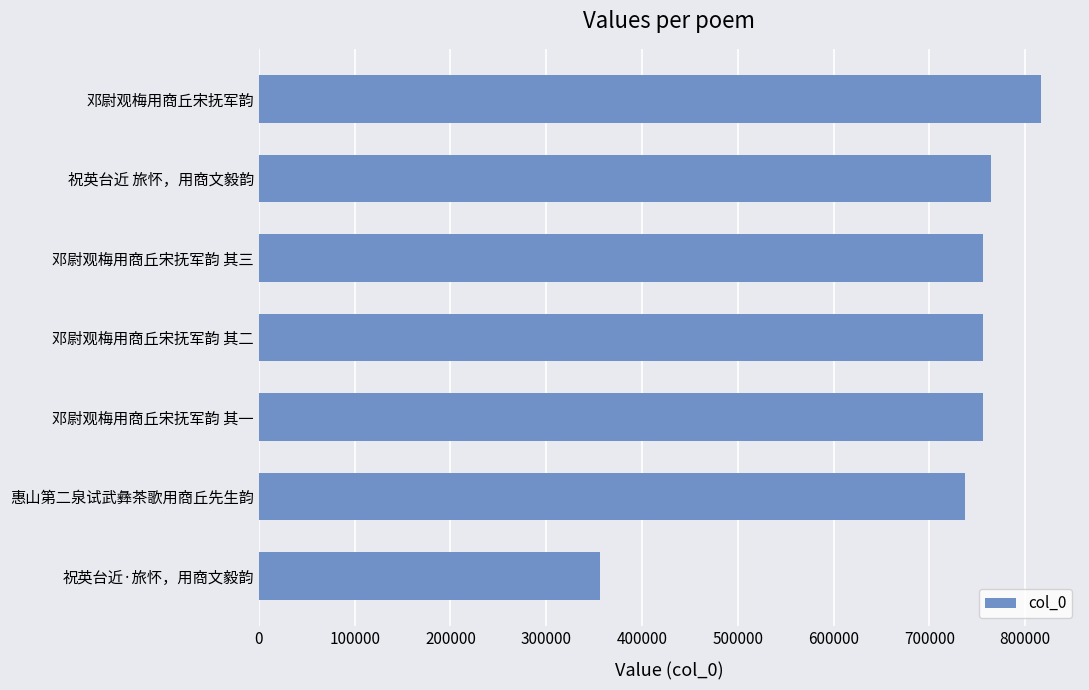

Where is the data nearest to the value 586423?

惠山第二泉试武彝茶歌用商丘先生韵